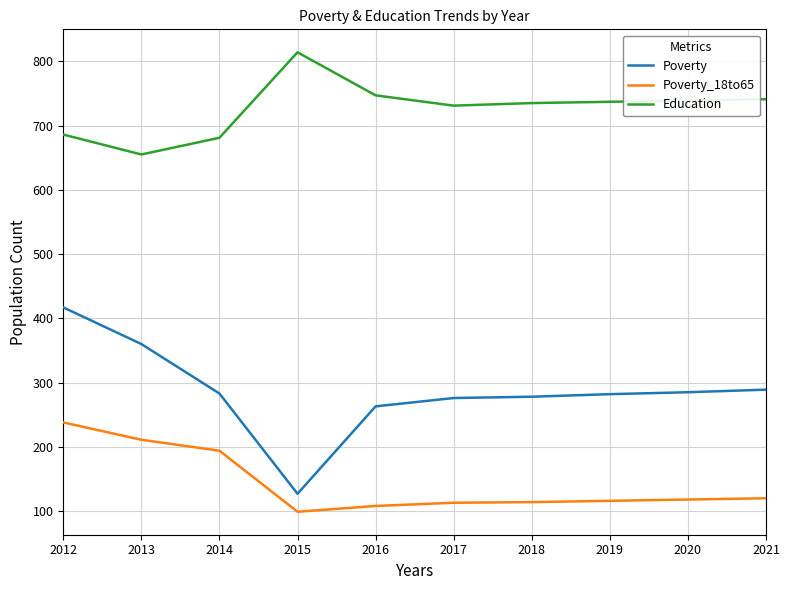

What is the greatest value displayed?

814